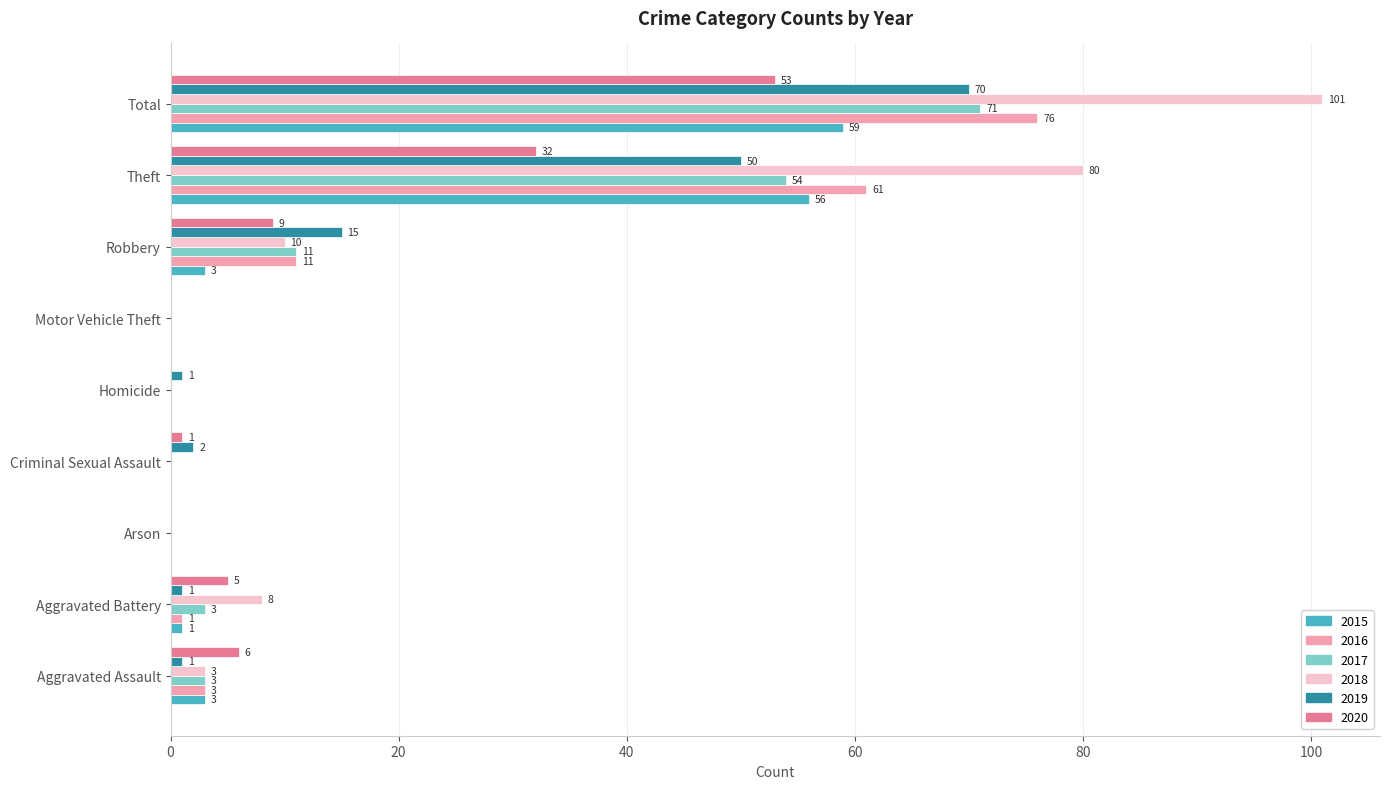

What is the sum of all 2015 values?

122